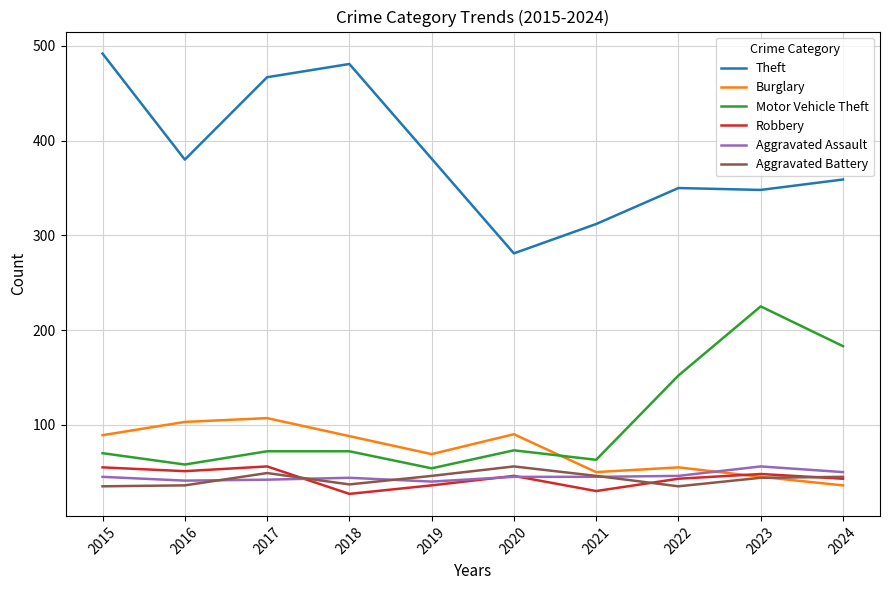

What is the sum of the Aggravated Assault values at 2020 and 2022?

91